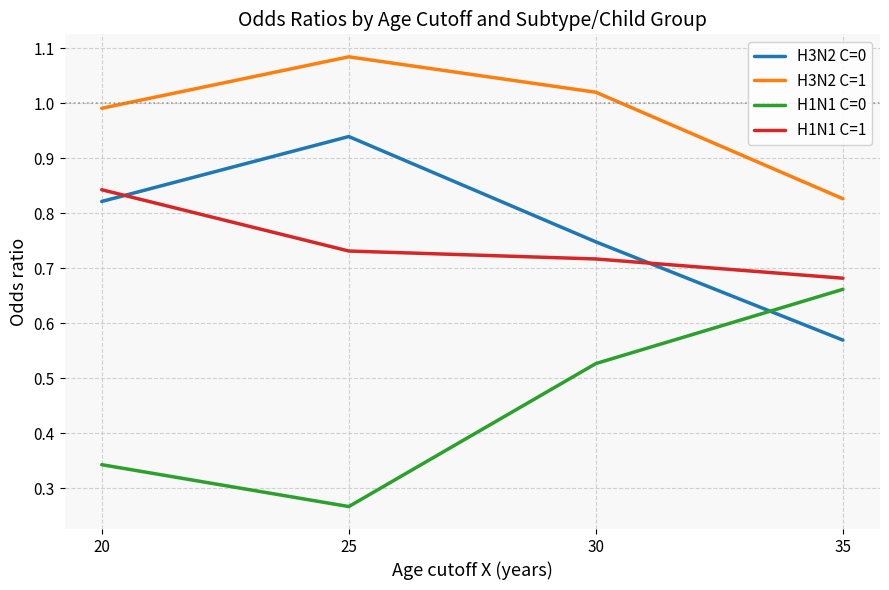

The value of H3N2 C=0 at 35 is 0.3. True or false?

False